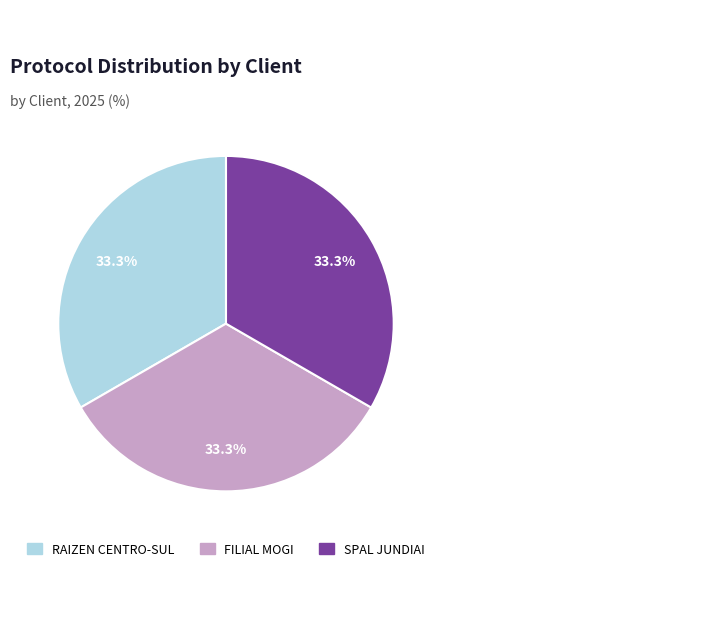

Is there any slice that represents more than half of the pie?

No